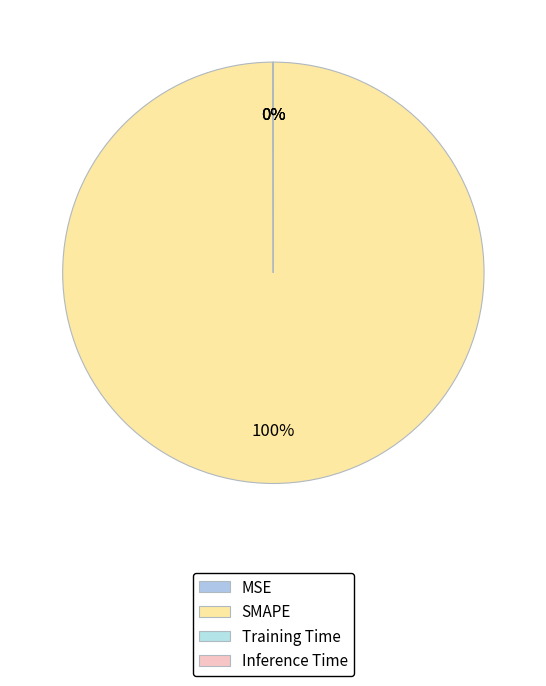

Which has a higher value, MSE or Training Time?

MSE